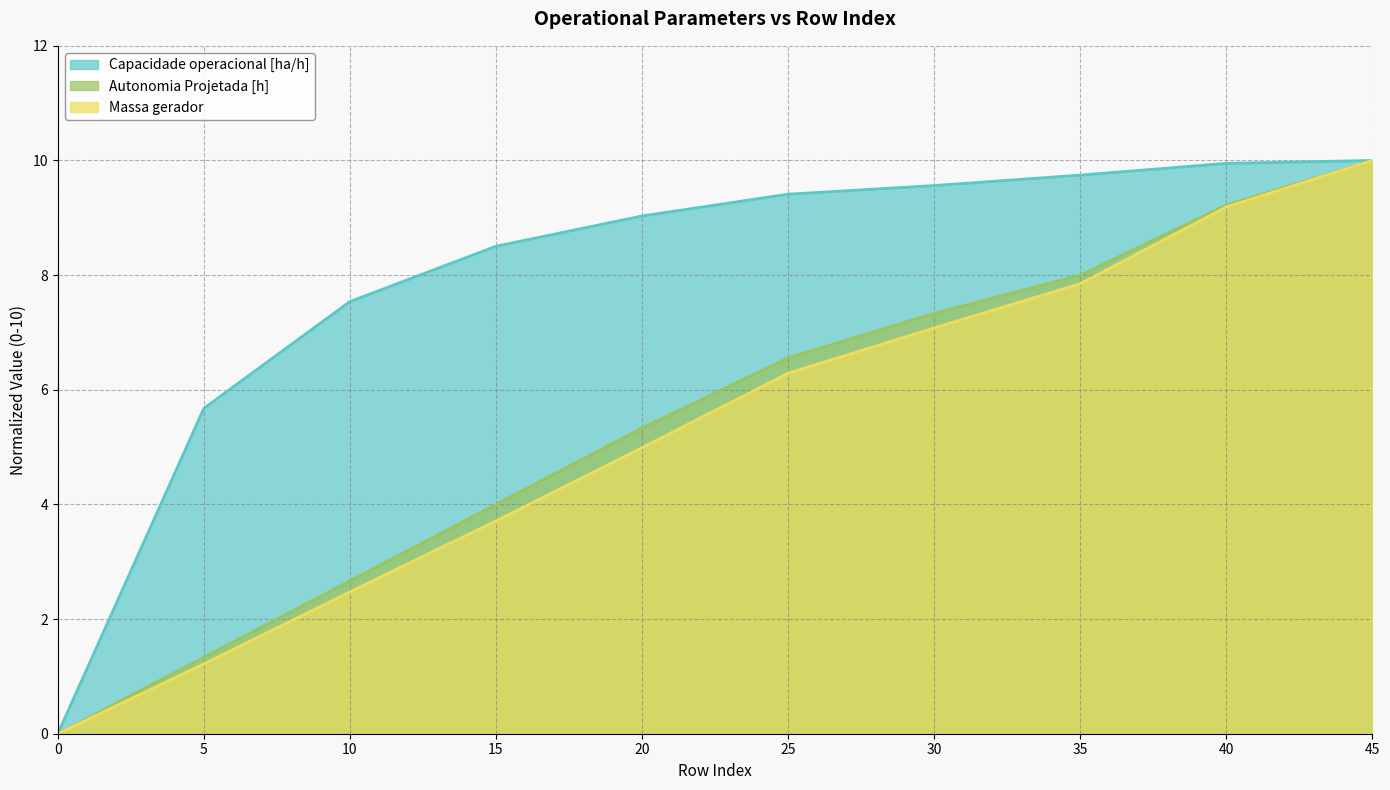

Which category has the highest value in the Autonomia Projetada [h] series?

45